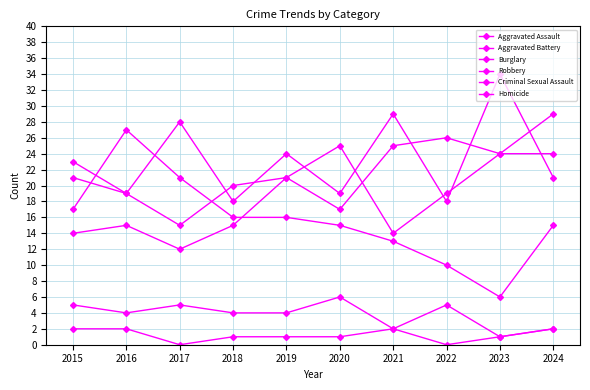

Which series has the largest total across all categories?

Robbery